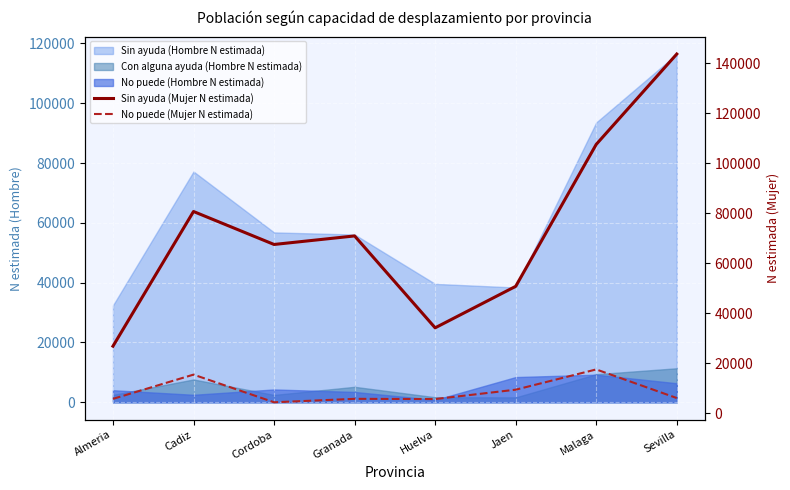

How many lines are shown in the chart?

2